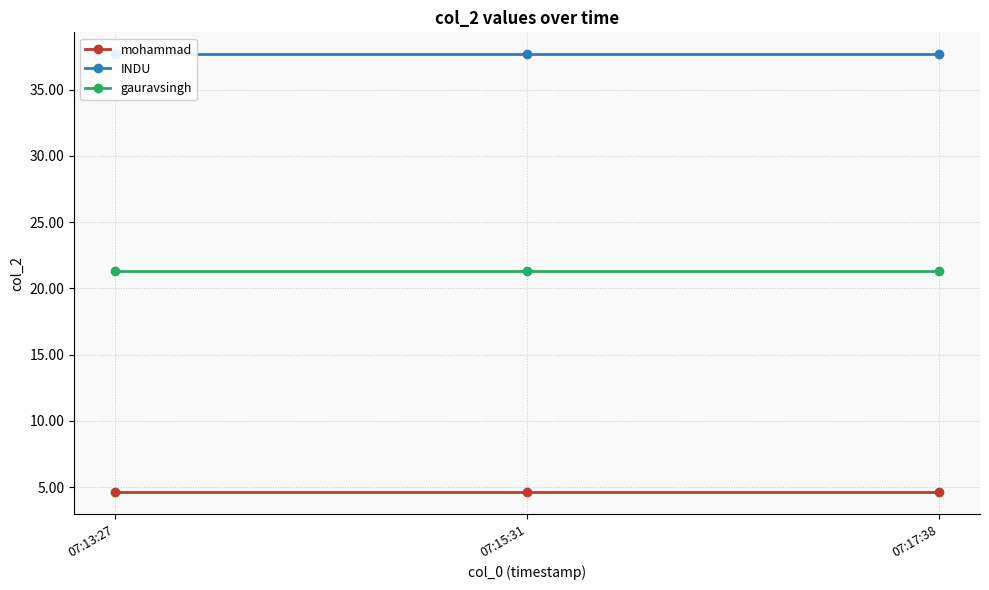

Reading right to left, extract all data points from this chart.

mohammad: 4.6	4.6	4.6
INDU: 37.7	37.7	37.7
gauravsingh: 21.4	21.4	21.4